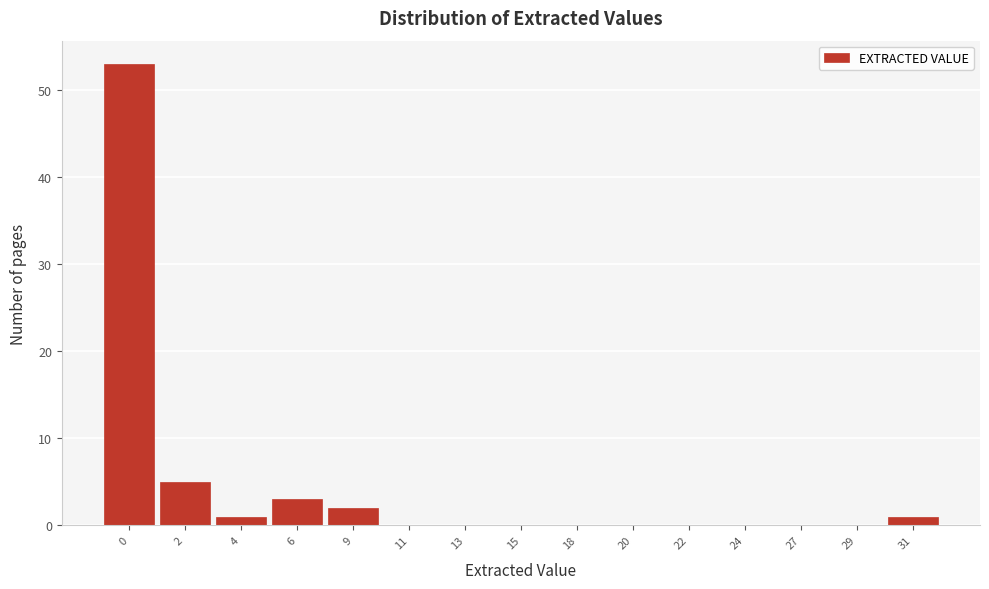

Reading left to right, list all the values displayed in this chart.

0=53	2=5	4=1	6=3	9=2	11=0	13=0	15=0	18=0	20=0	22=0	24=0	27=0	29=0	31=1